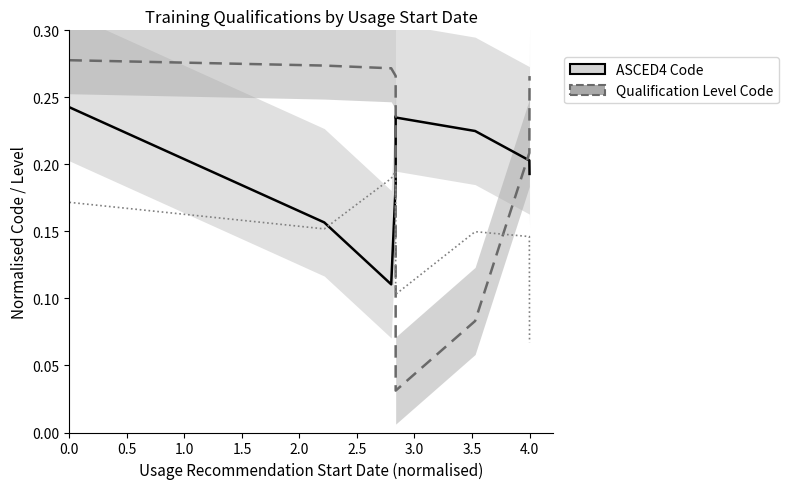

The Latest Release Number series shows 0.0 at 0.0. True or false?

False